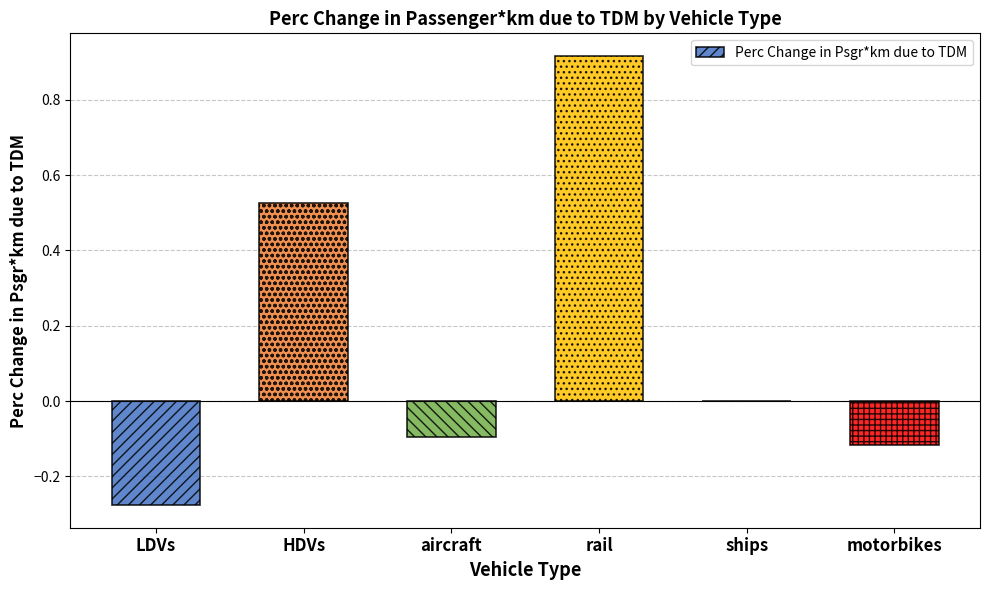

Which has a higher value, LDVs or aircraft?

aircraft